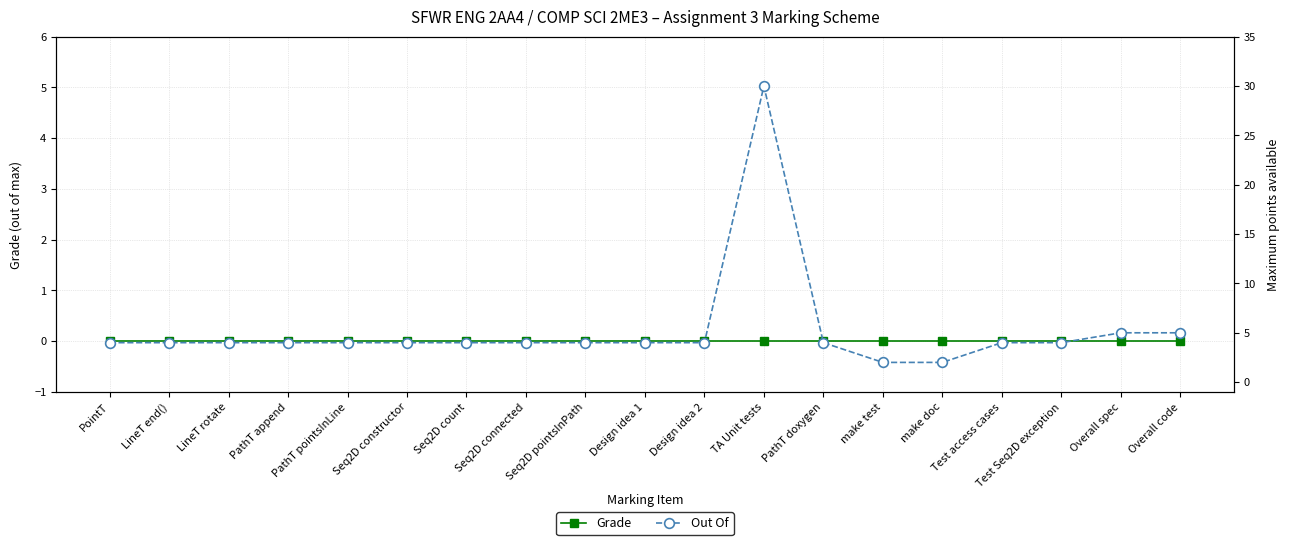

What is the label of the 11th point from the left?

Design idea 2